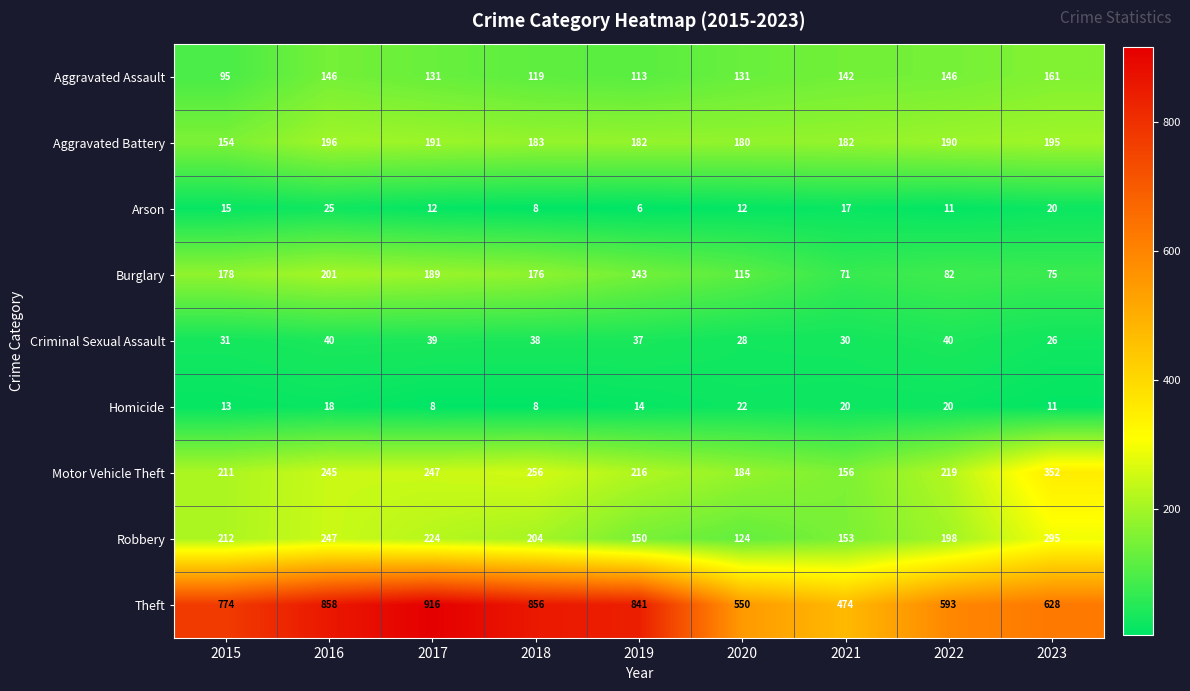

True or false: Arson has a value of 5 at 2022.

False